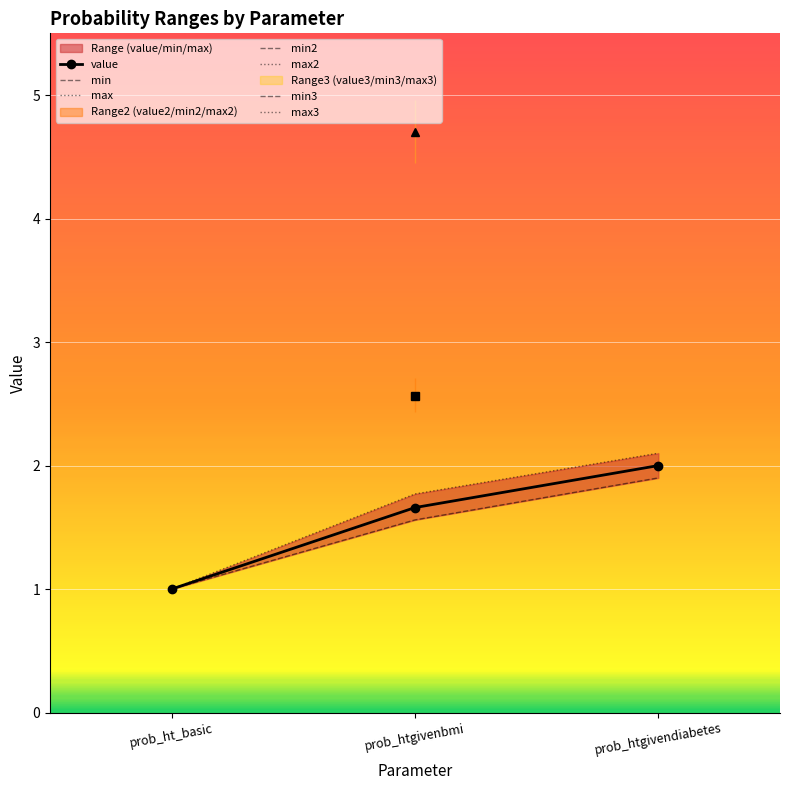

At which category is the sum across all series the highest?

prob_htgivendiabetes